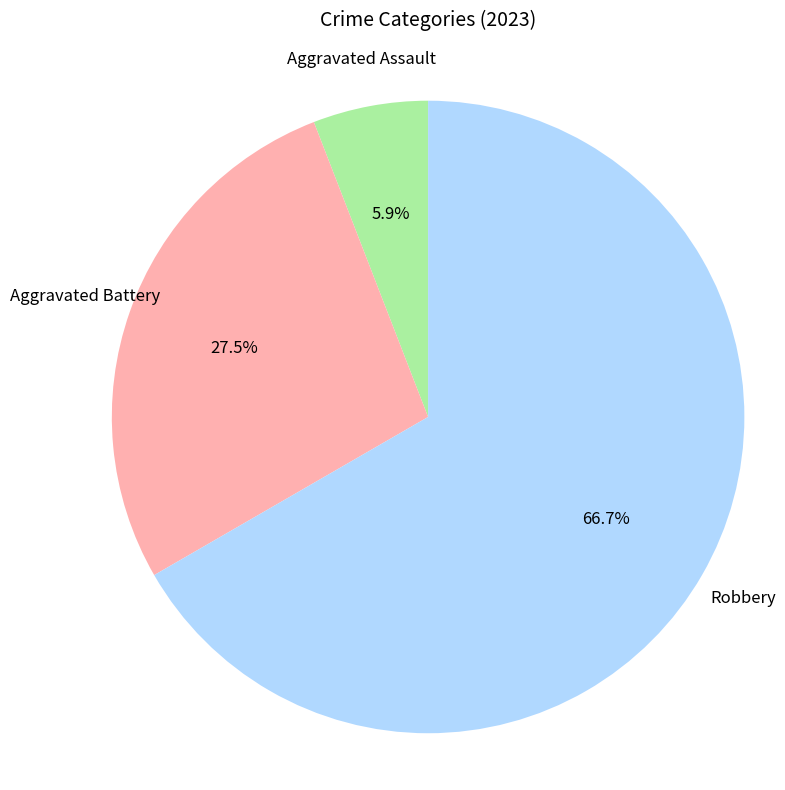

Does any single category account for the majority?

Yes